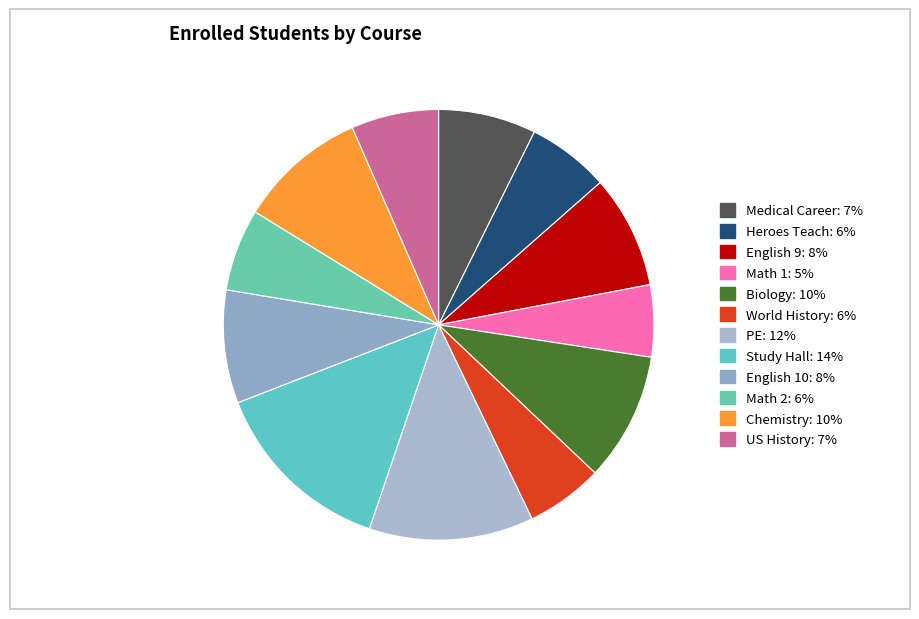

Which category has the biggest portion of the pie?

Study Hall